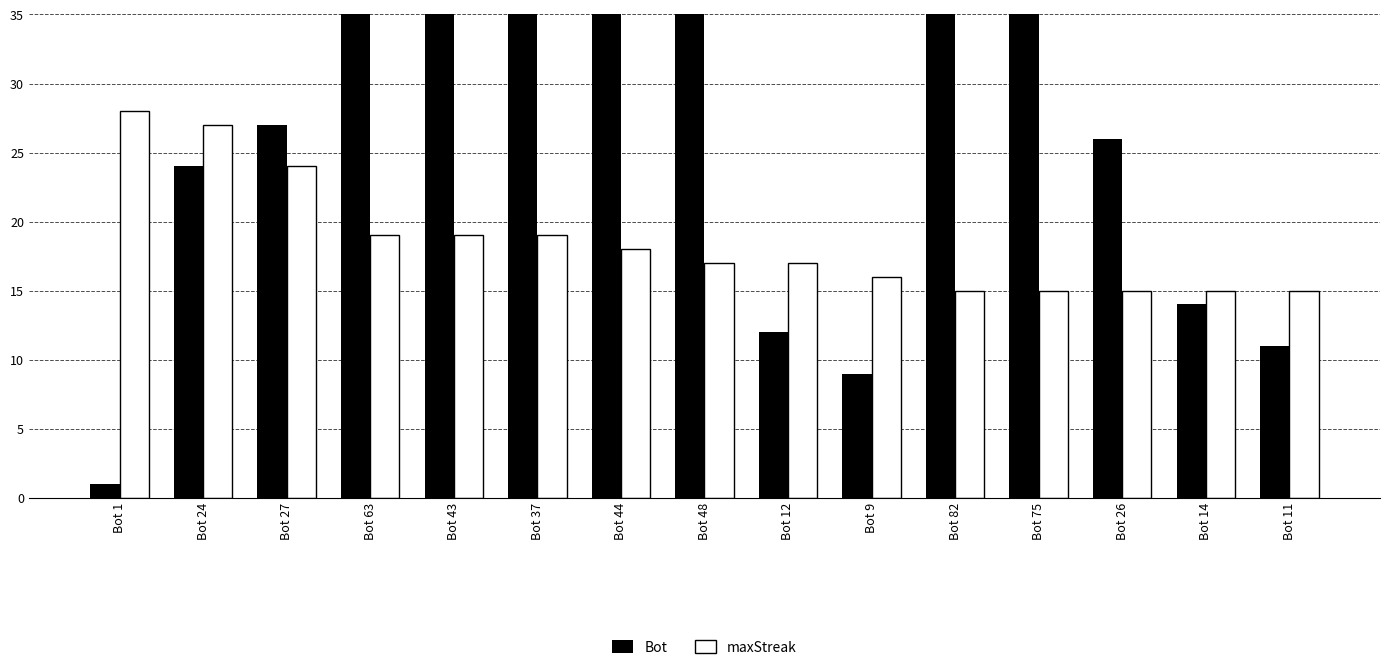

Reading left to right, extract all data points from this chart.

Bot: 1	24	27	63	43	37	44	48	12	9	82	75	26	14	11
maxStreak: 28	27	24	19	19	19	18	17	17	16	15	15	15	15	15